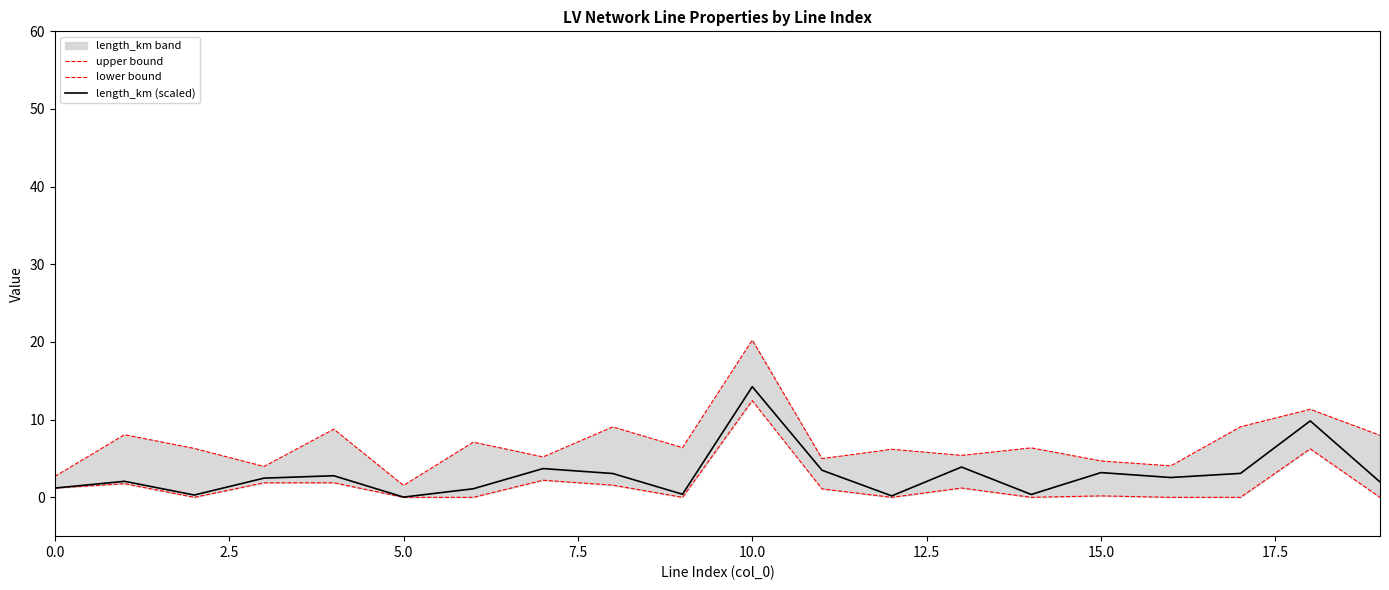

True or false: lower bound has a value of 0.0 at 12.

True